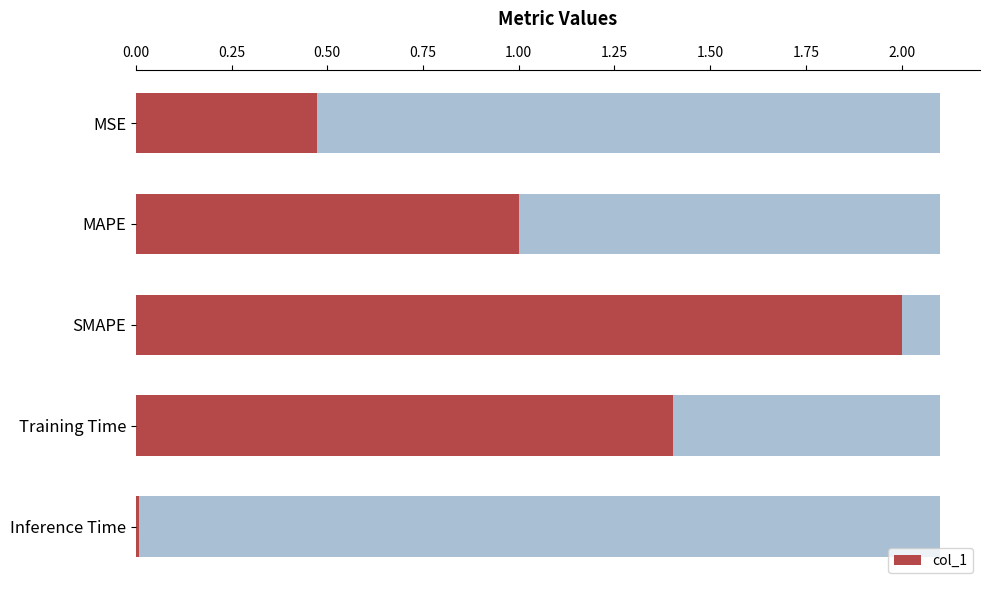

What is the difference between the maximum and minimum values?

2.0